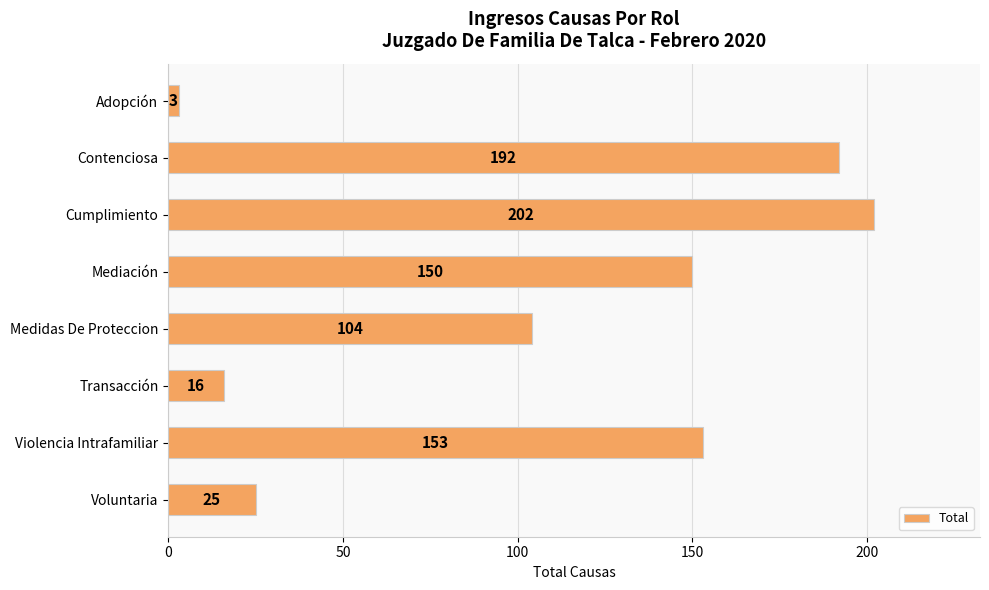

Rank the categories by value from highest to lowest.

Cumplimiento, Contenciosa, Violencia Intrafamiliar, Mediación, Medidas De Proteccion, Voluntaria, Transacción, Adopción